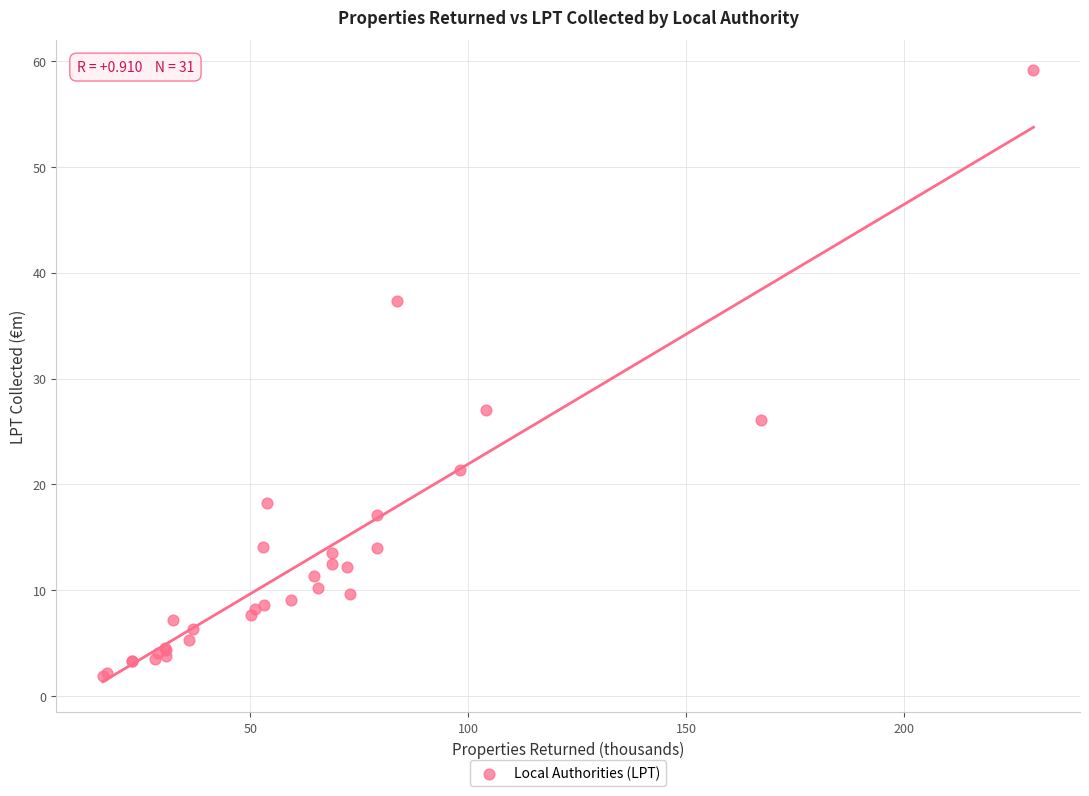

What Y value in the scatter plot is closest to 30?

27.0